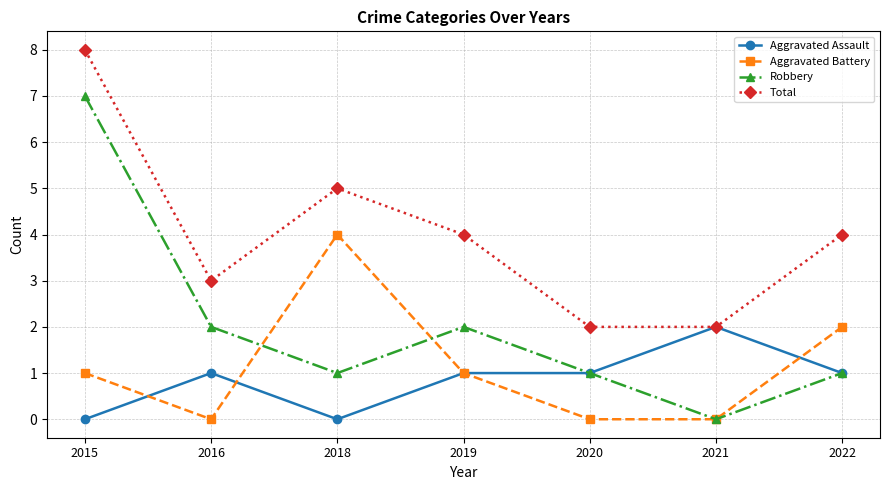

In Robbery, how many points are higher than both neighbors (excluding endpoints)?

1